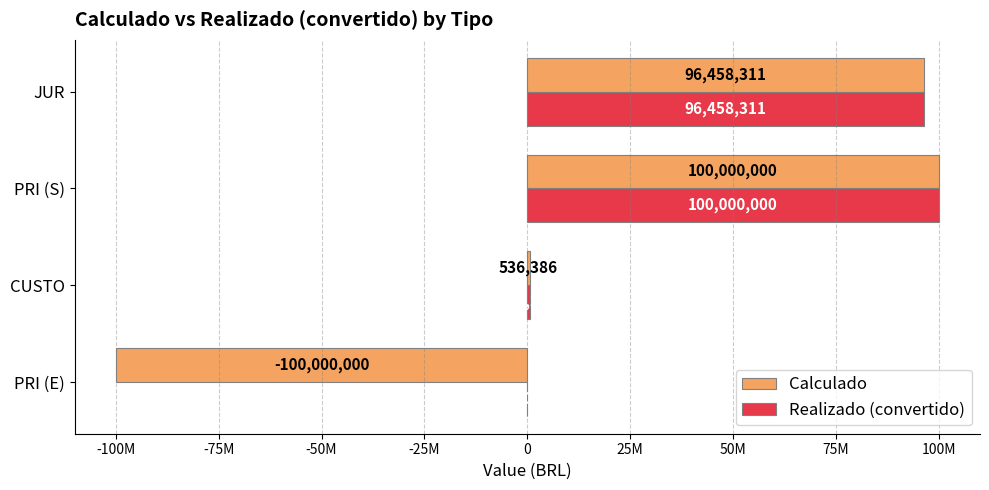

What is the greatest value displayed?

100000000.0